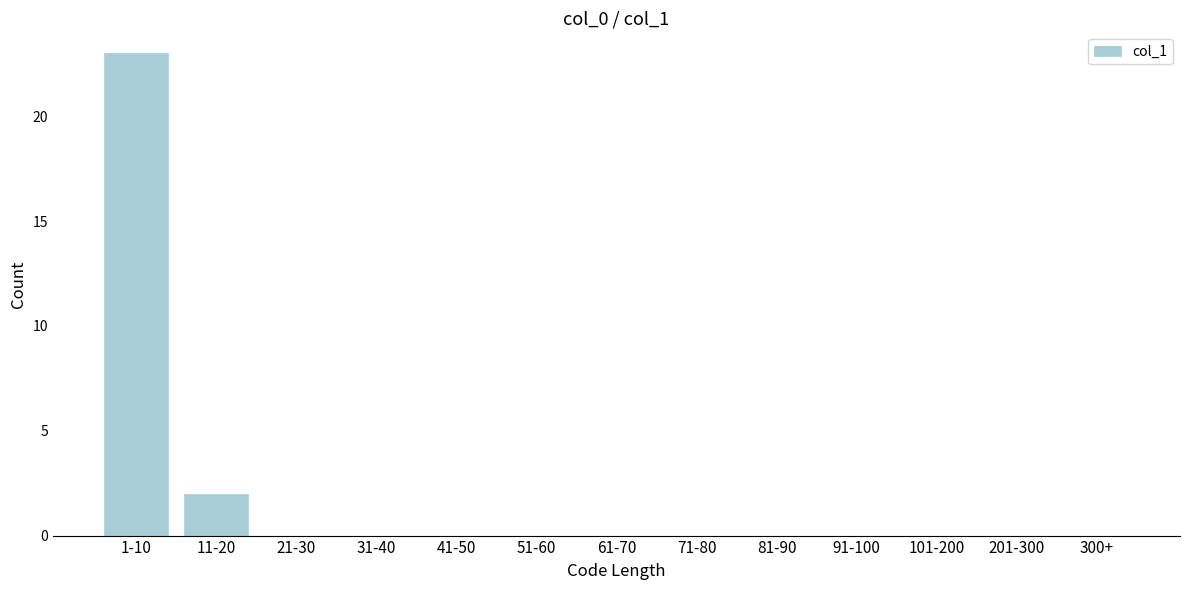

Reading left to right, transcribe all the data shown in this chart.

1-10=23	11-20=2	21-30=0	31-40=0	41-50=0	51-60=0	61-70=0	71-80=0	81-90=0	91-100=0	101-200=0	201-300=0	300+=0